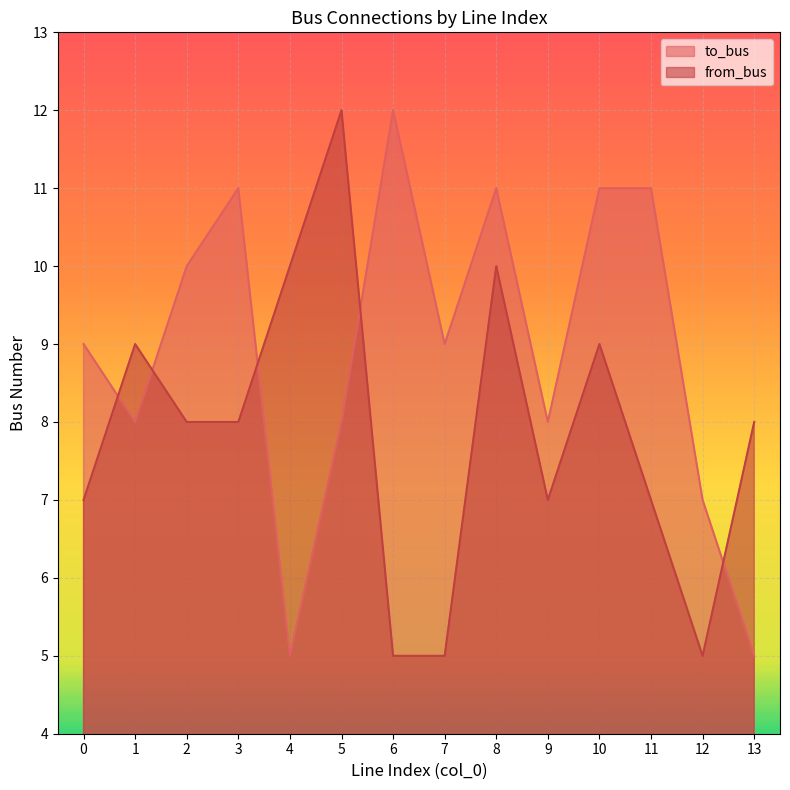

What is the sum of the from_bus values at 0 and 13?

15